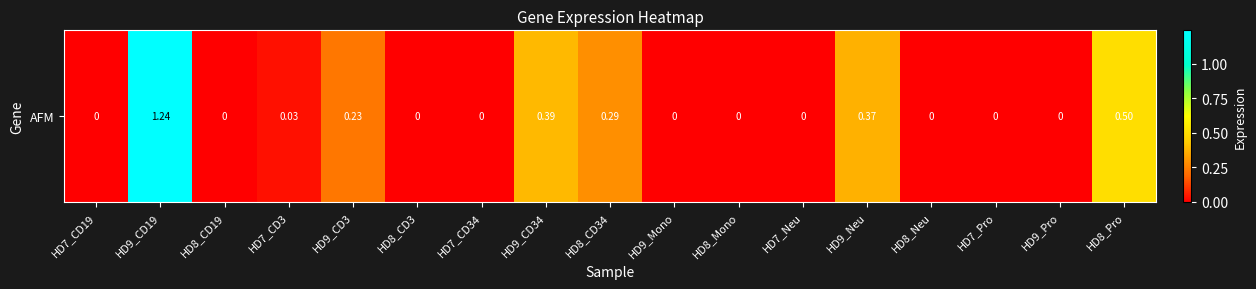

What is the difference between the maximum and minimum values?

1.2